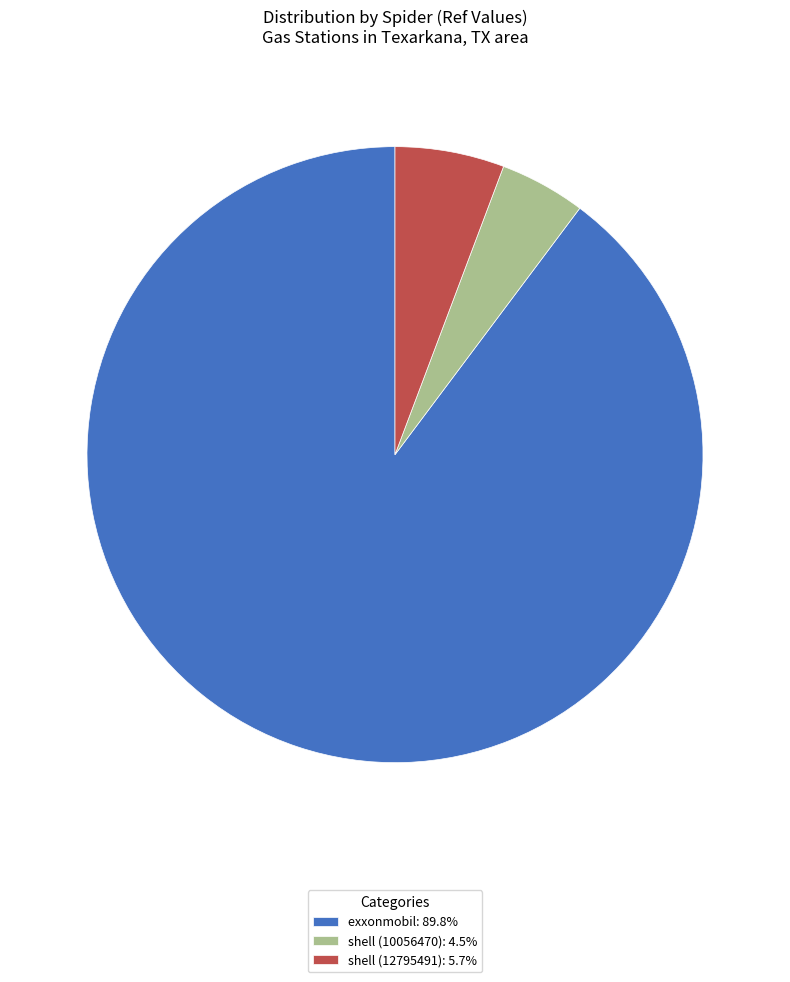

Is it true that exxonmobil is 83% of the pie?

False